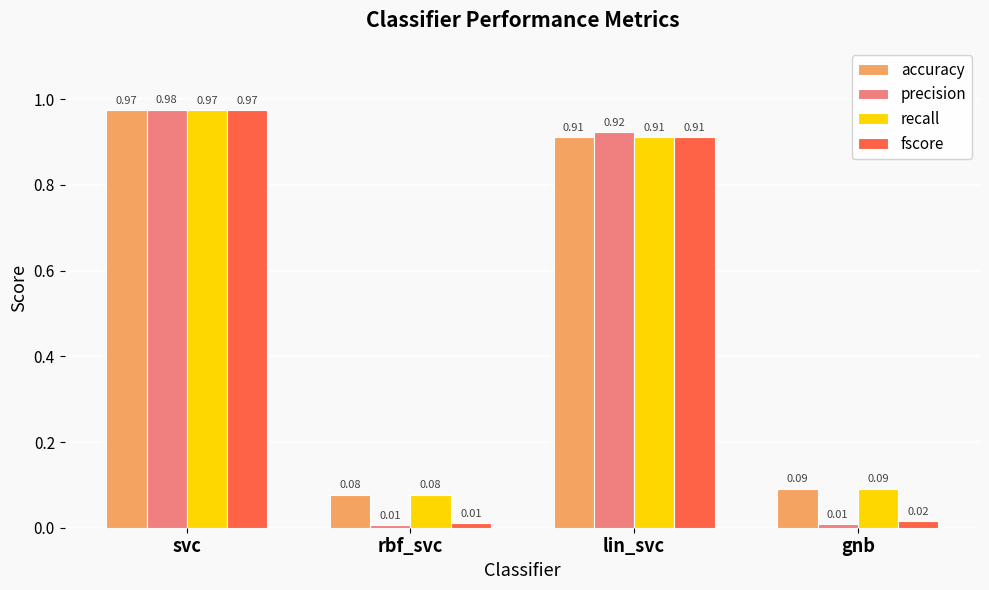

What is the total value across all series at svc?

3.9